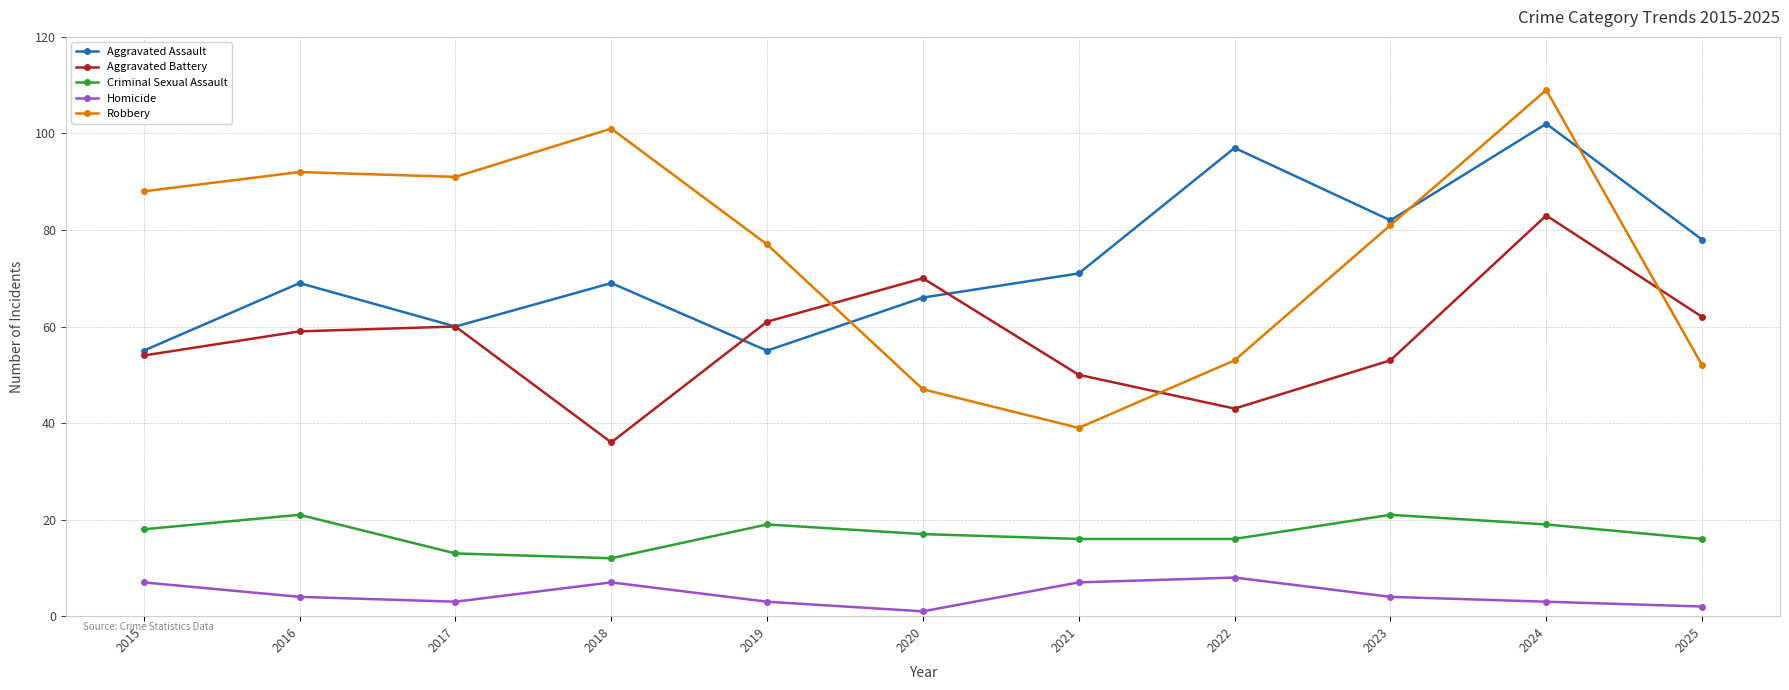

At 2021, list the series in order from largest to smallest.

Aggravated Assault, Aggravated Battery, Robbery, Criminal Sexual Assault, Homicide